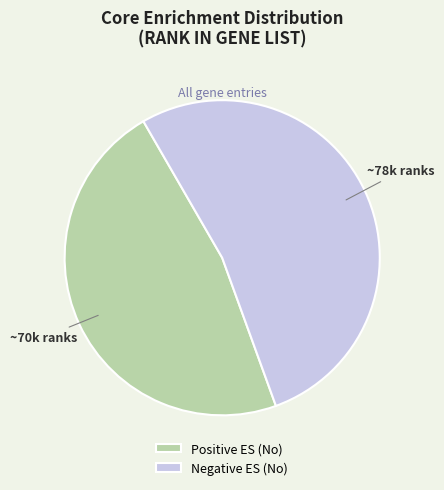

Is it true that Positive ES (No) is 47% of the pie?

True